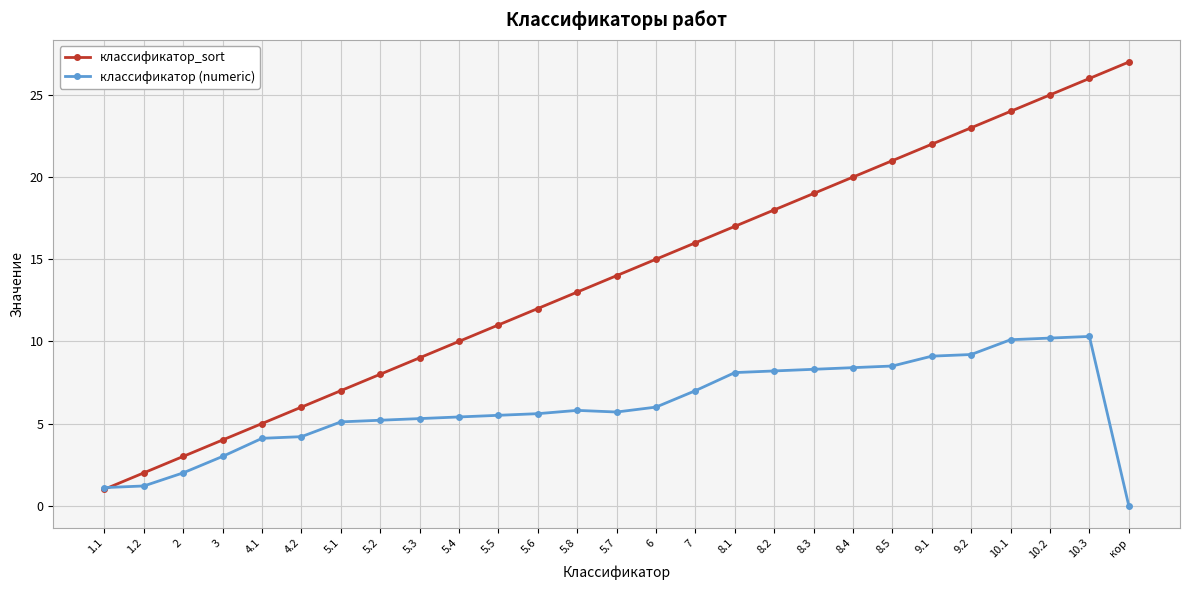

True or false: классификатор (numeric) has a value of 3.0 at 3.

True